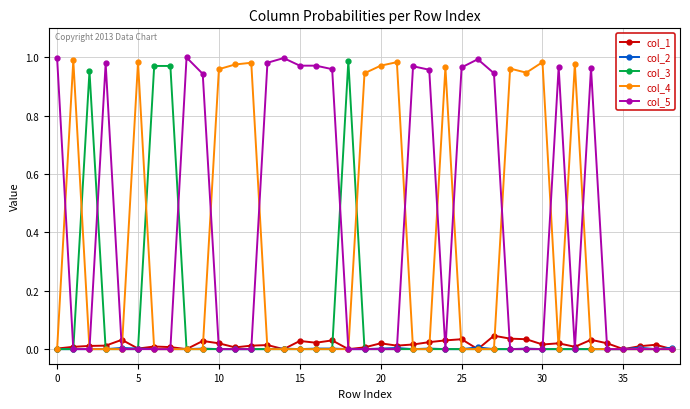

Which series has the largest total across all categories?

col_5